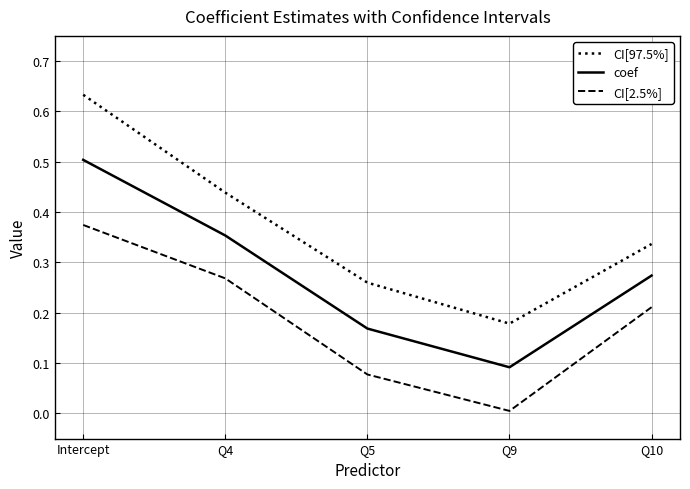

Between Q4 and Q5, which series saw the biggest shift?

CI[2.5%]